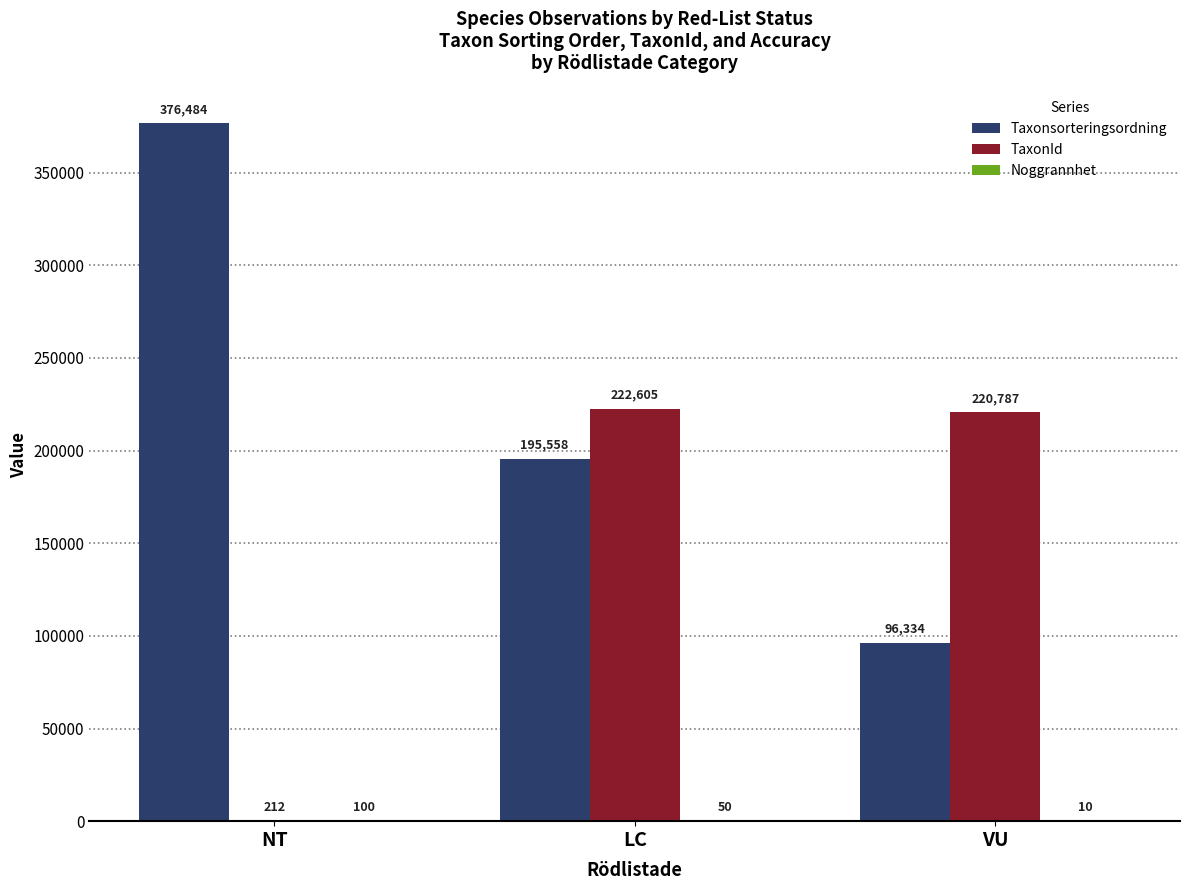

What is the spread (max minus min) of values at VU?

220777